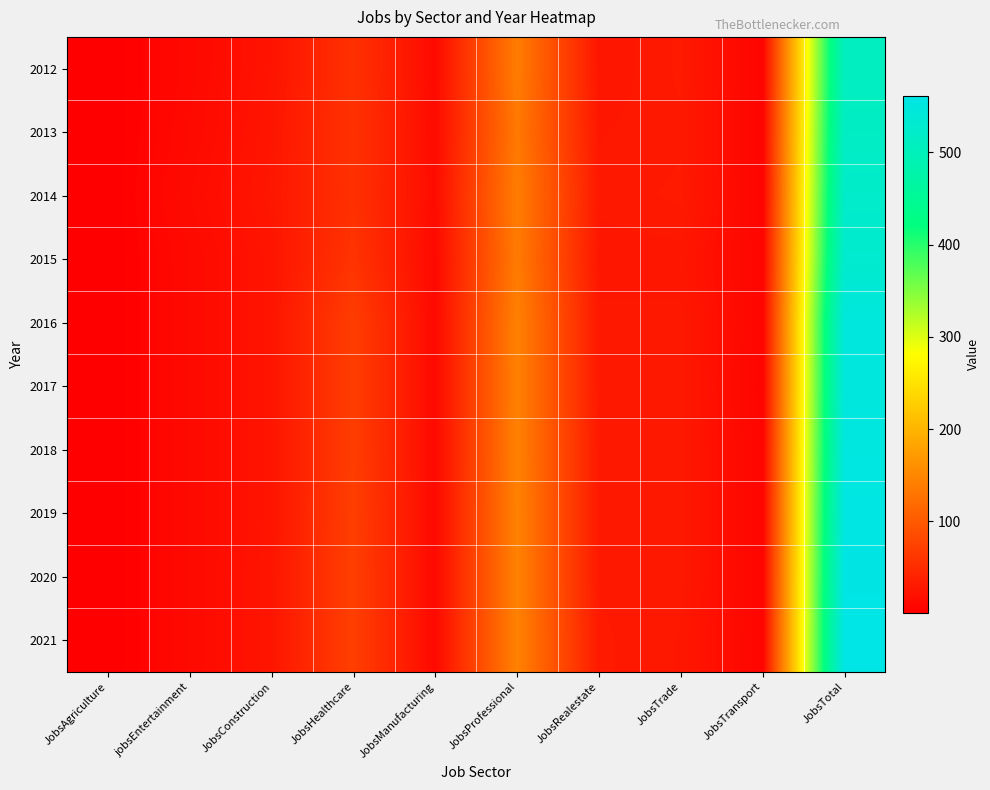

Which series has the widest spread of values?

2021